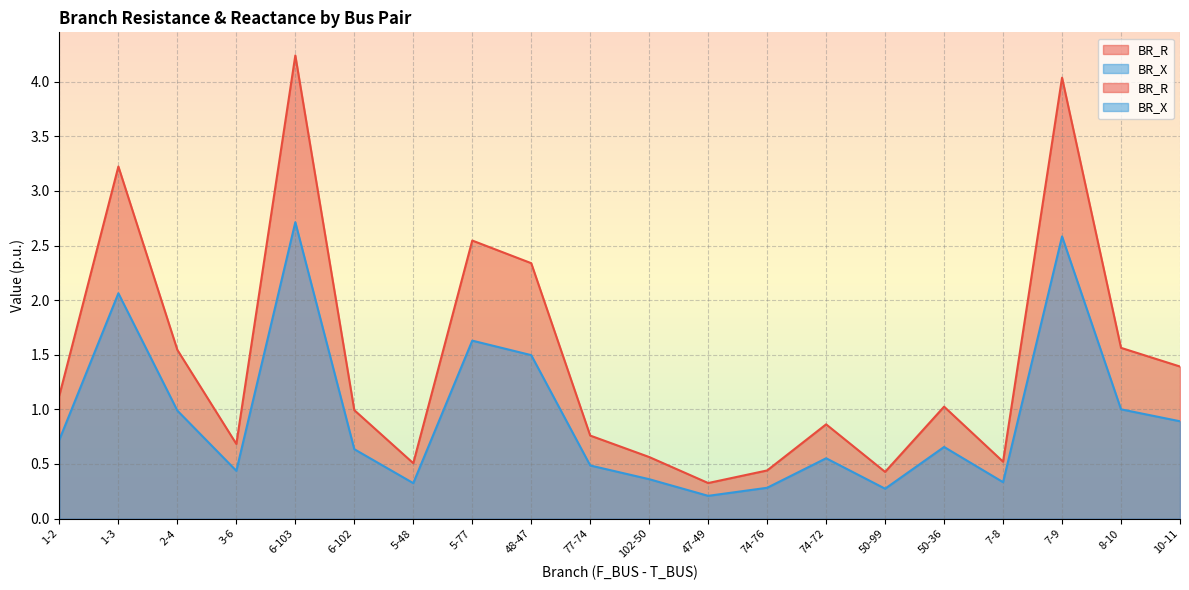

What is the sum of all BR_X values?

18.6